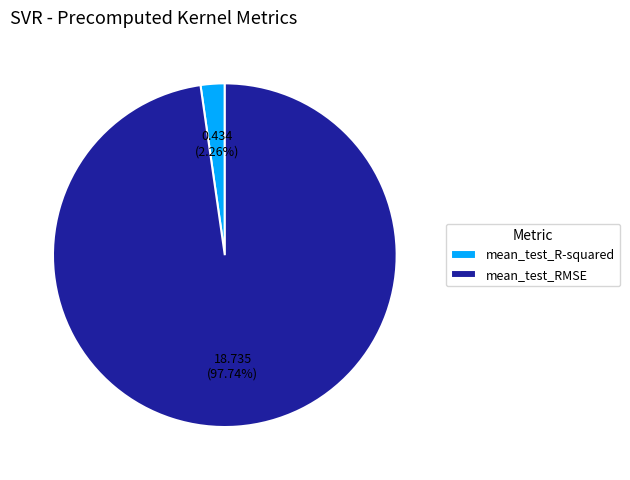

Does mean_test_R-squared represent more than half of the total?

No